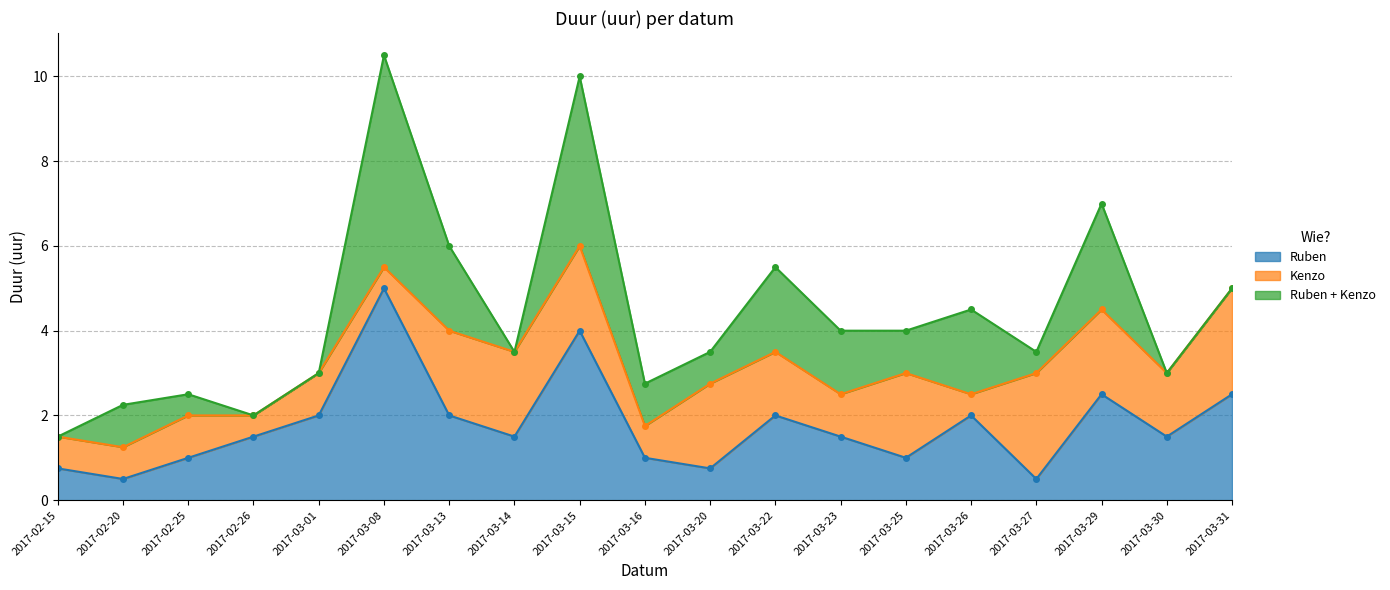

What is the difference between the maximum and minimum values in the Kenzo series?

2.0